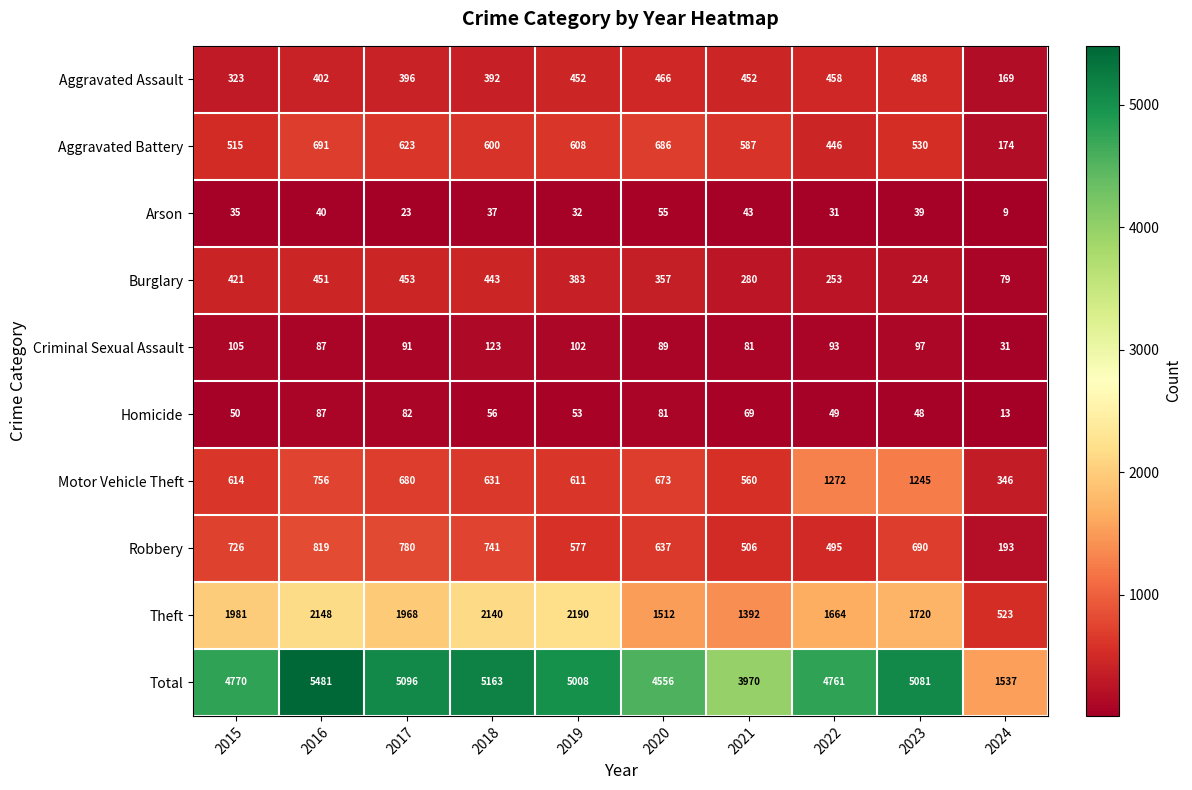

What is the difference between the highest and lowest values at 2018?

5126